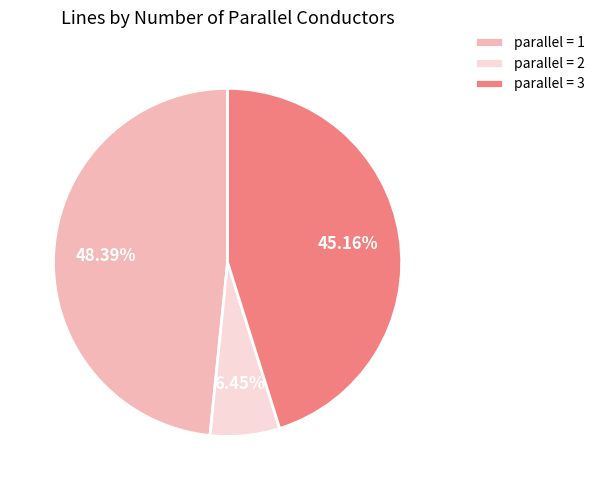

Rank the categories by value from lowest to highest.

parallel = 2, parallel = 3, parallel = 1